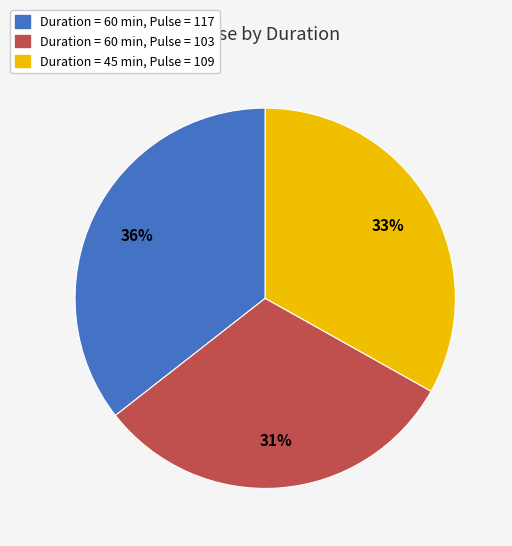

What is the ratio of the value at Duration = 60 min, Pulse = 103 to the value at Duration = 60 min, Pulse = 117?

0.9